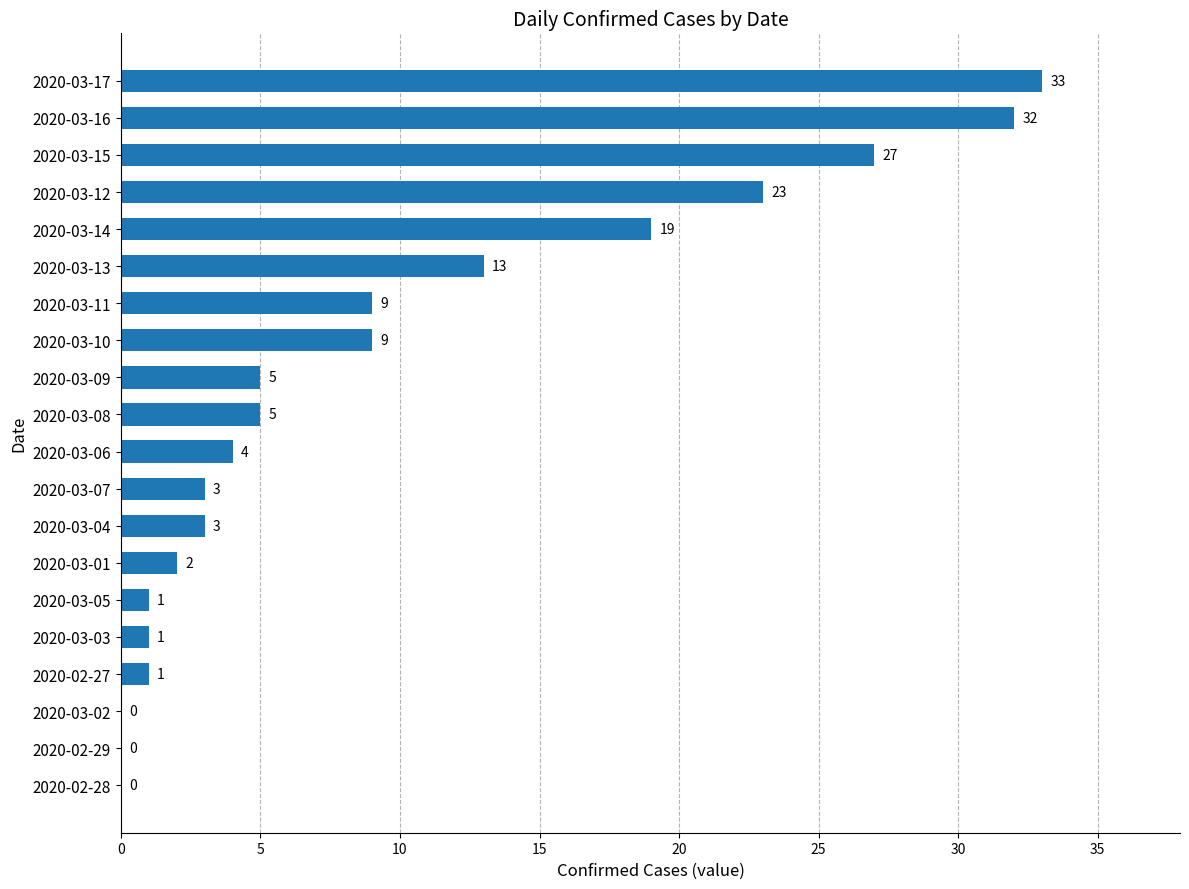

Are the bars grouped side by side (vs. stacked)?

No